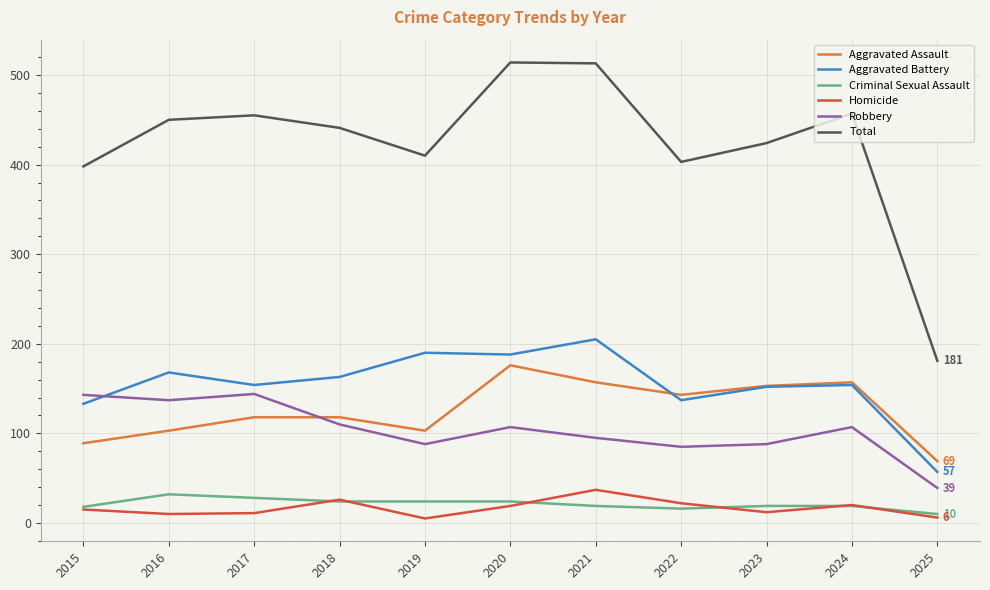

What is the minimum value shown in the chart?

5